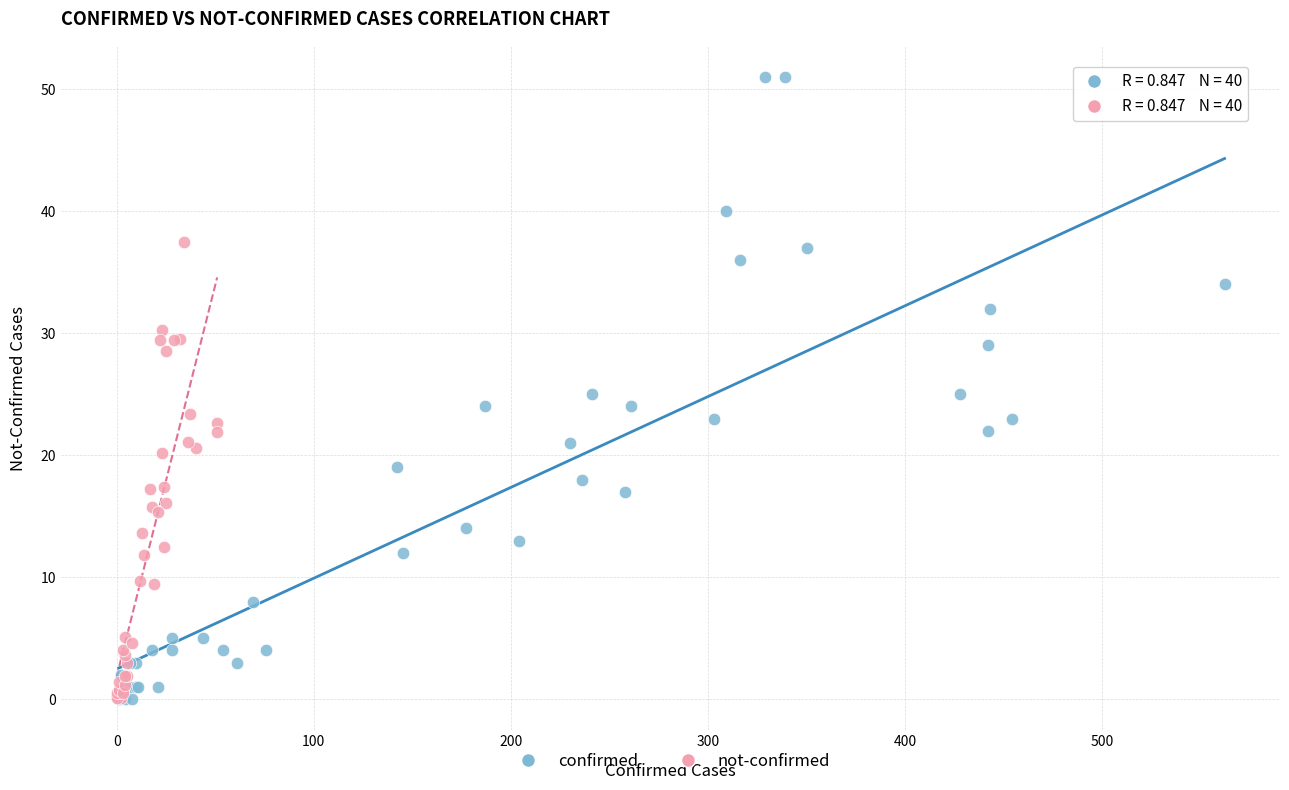

Which series has the largest Y range (max minus min)?

confirmed